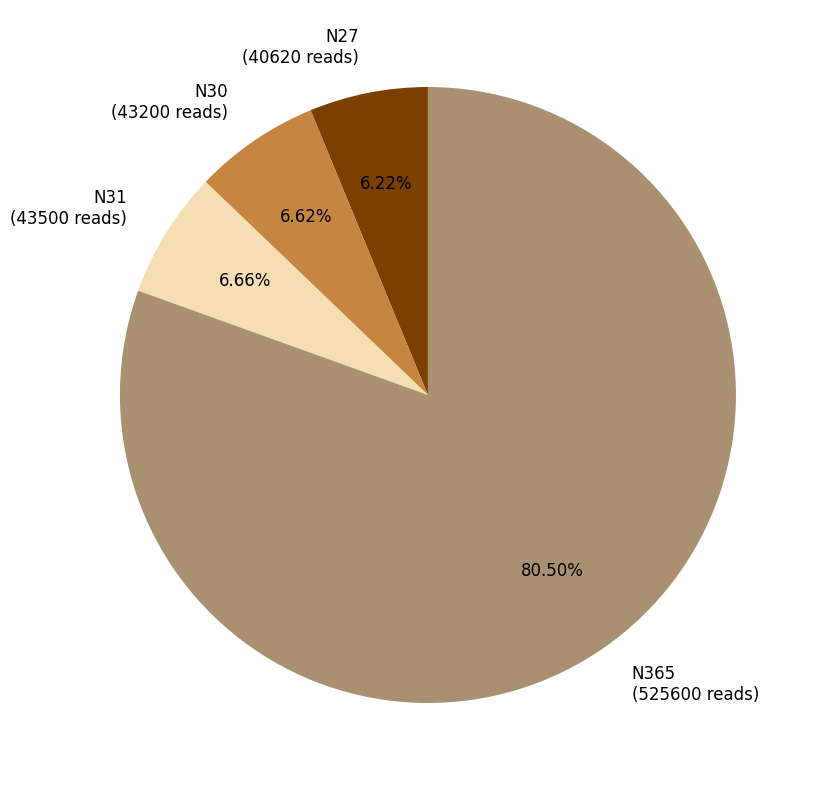

Combined, do N27 and N30 account for over 50%?

No